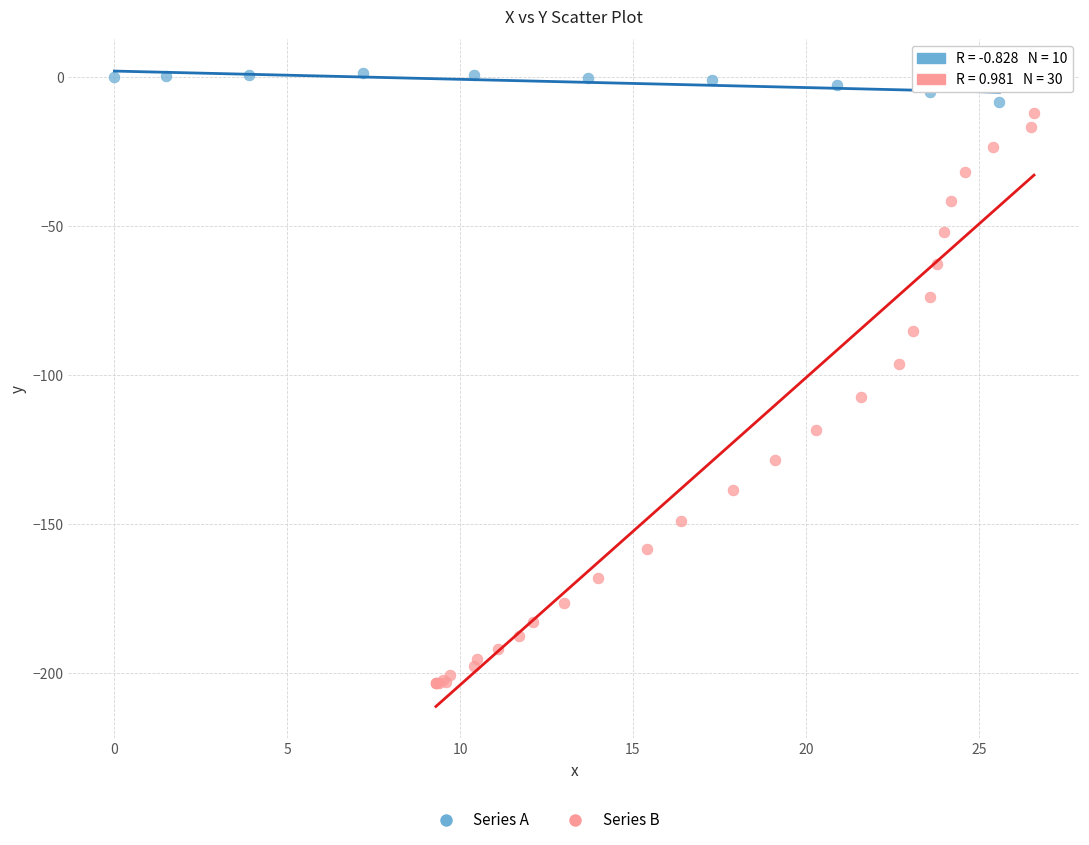

Which series has the largest Y range (max minus min)?

Series B